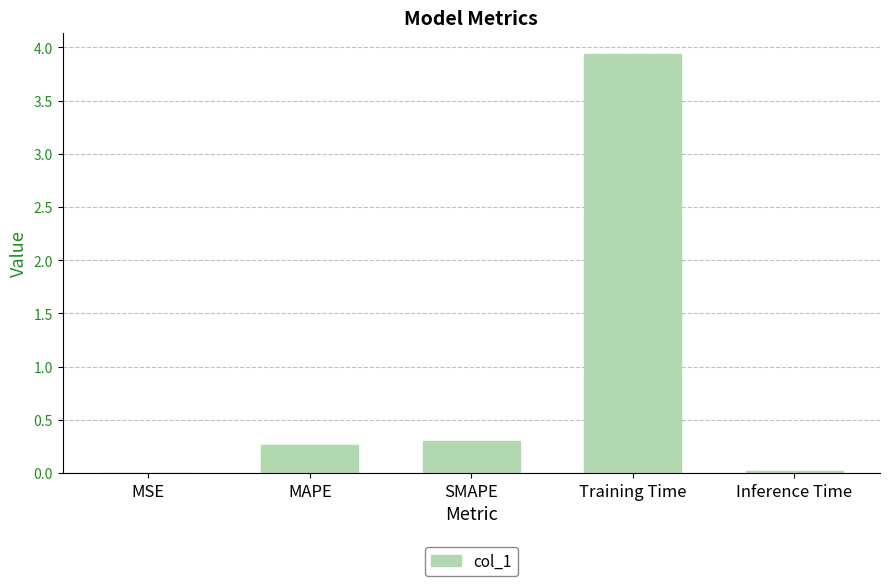

Are the bars horizontal?

No